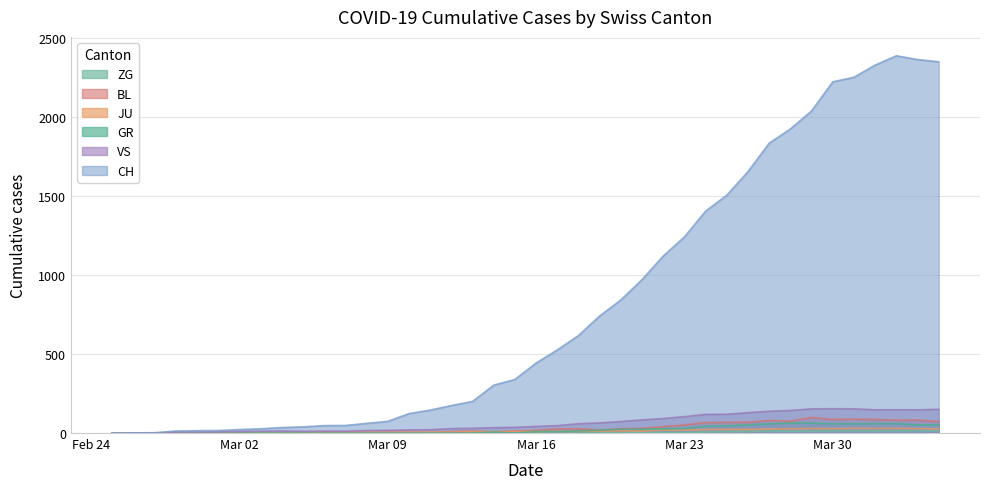

What is the label of the 23rd point from the left?

2020-03-18